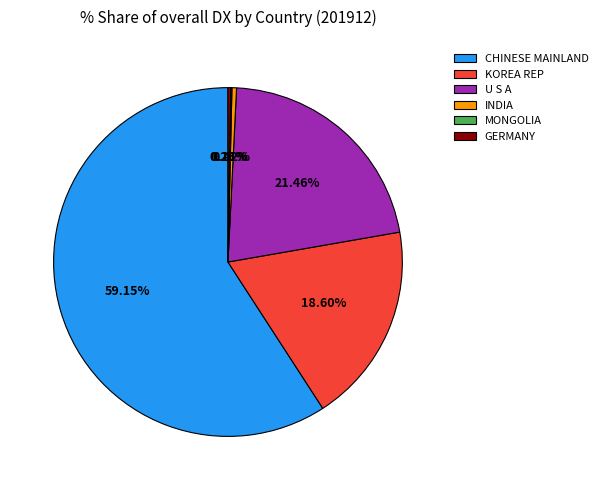

Which category accounts for the majority?

CHINESE MAINLAND